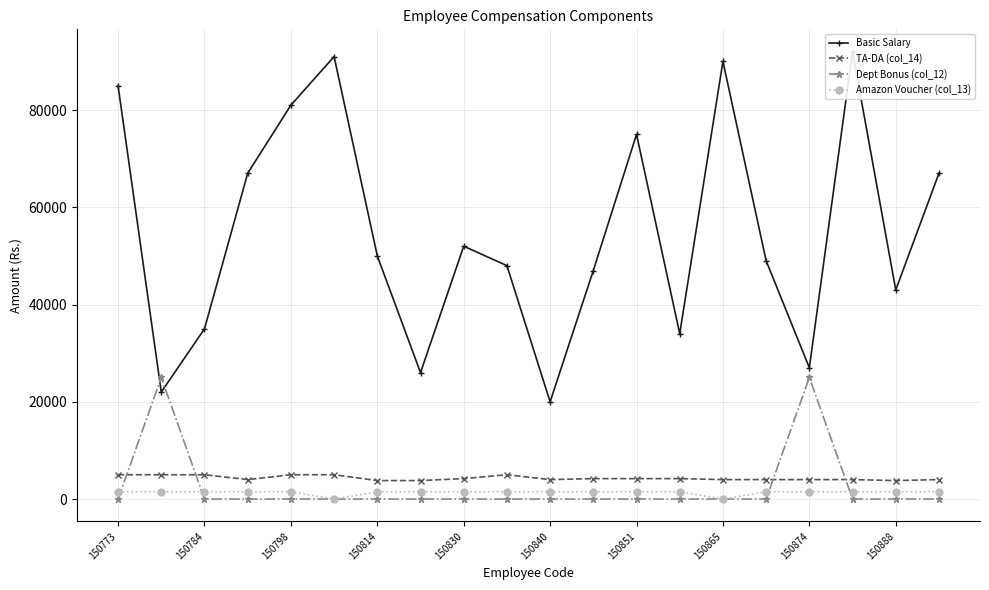

True or false: Amazon Voucher (col_13) and TA-DA (col_14) intersect in this chart.

False